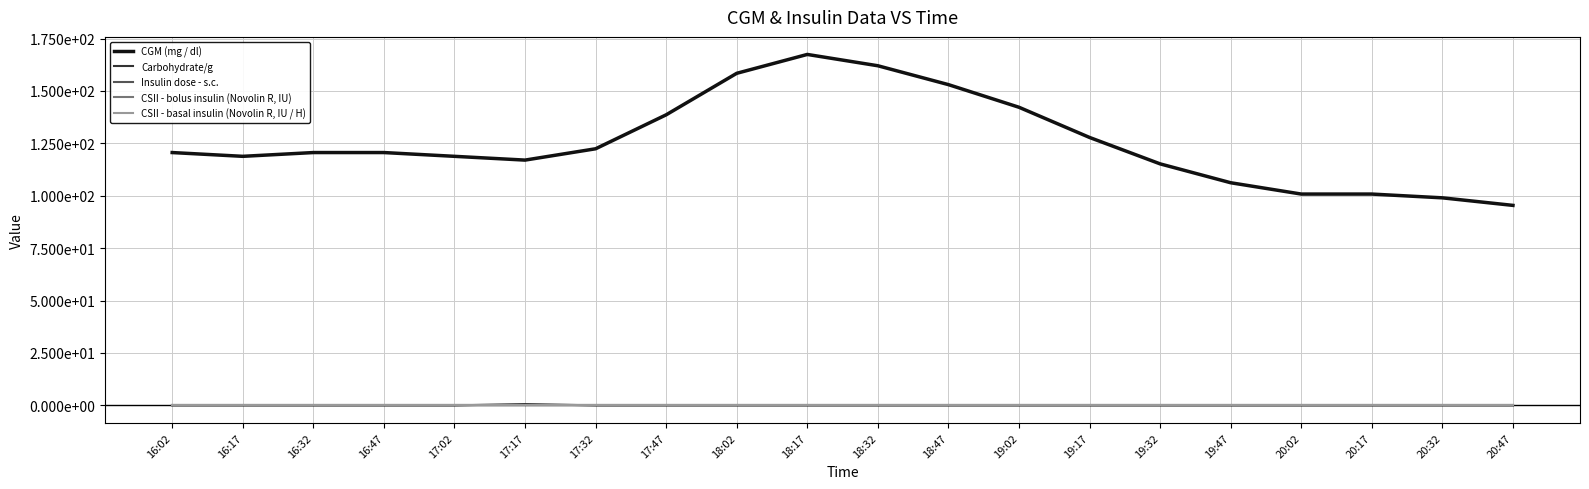

Is this an area chart (filled region under the line)?

No